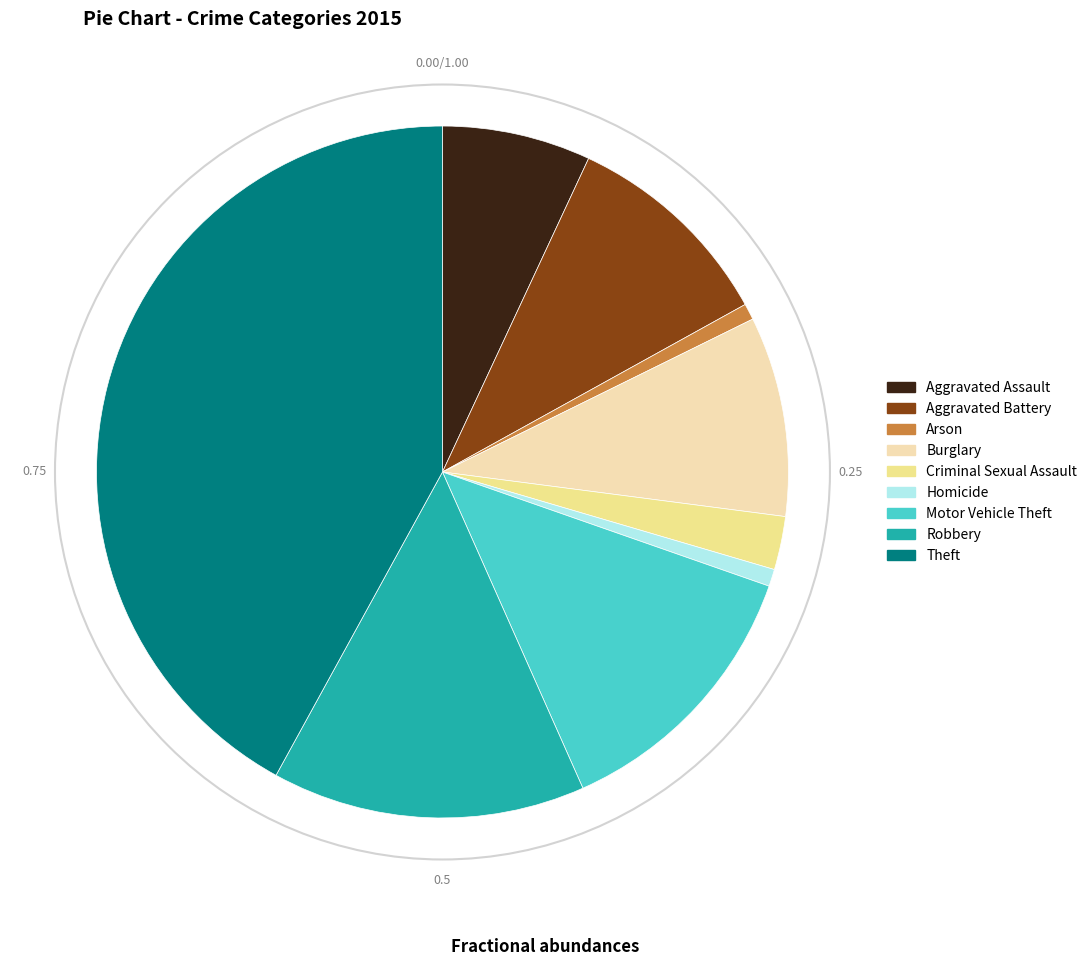

How many slices are in this pie chart?

9